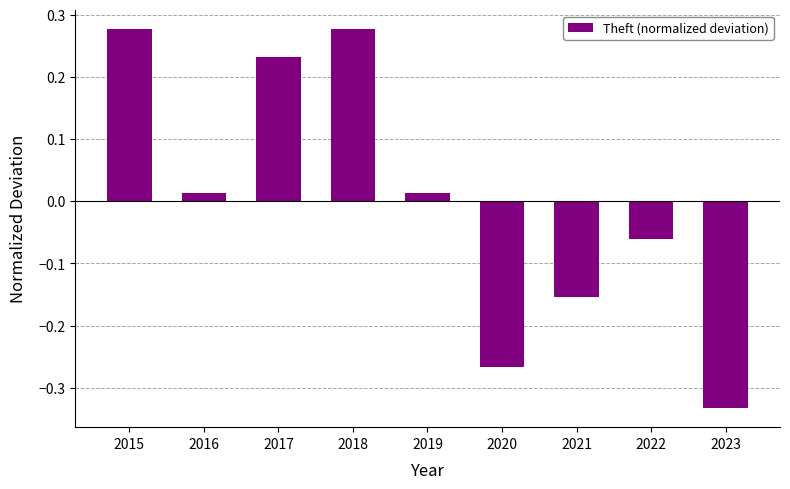

Is it true that the value at 2023 is -0.5?

False